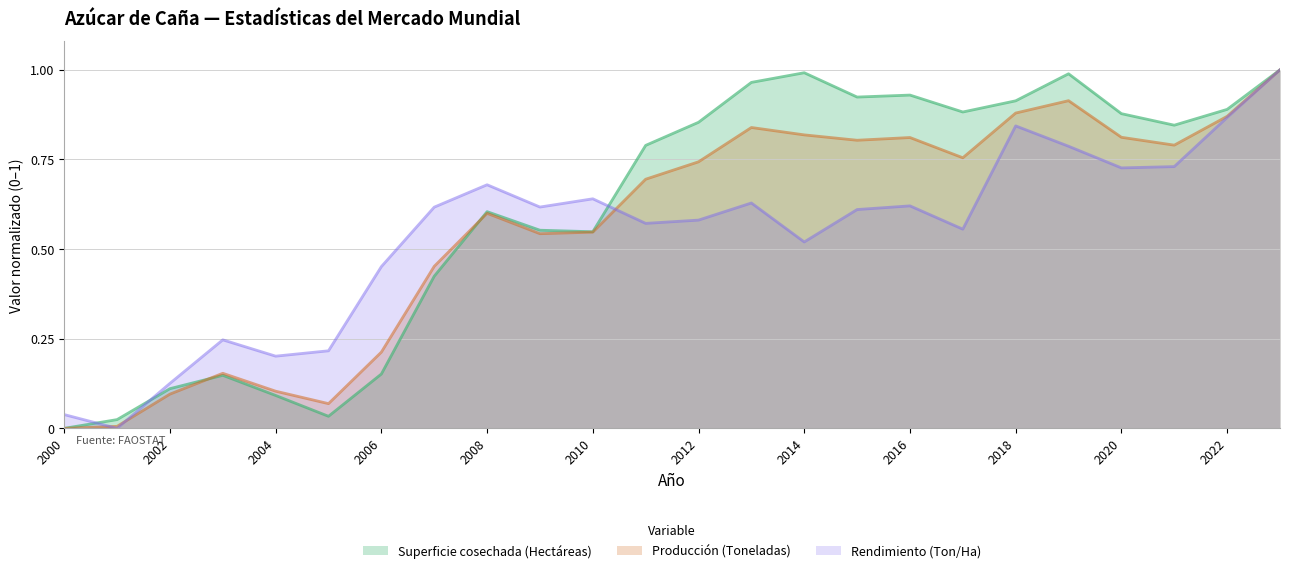

What is the difference between the maximum and minimum values in the Producción (Toneladas) series?

1.0